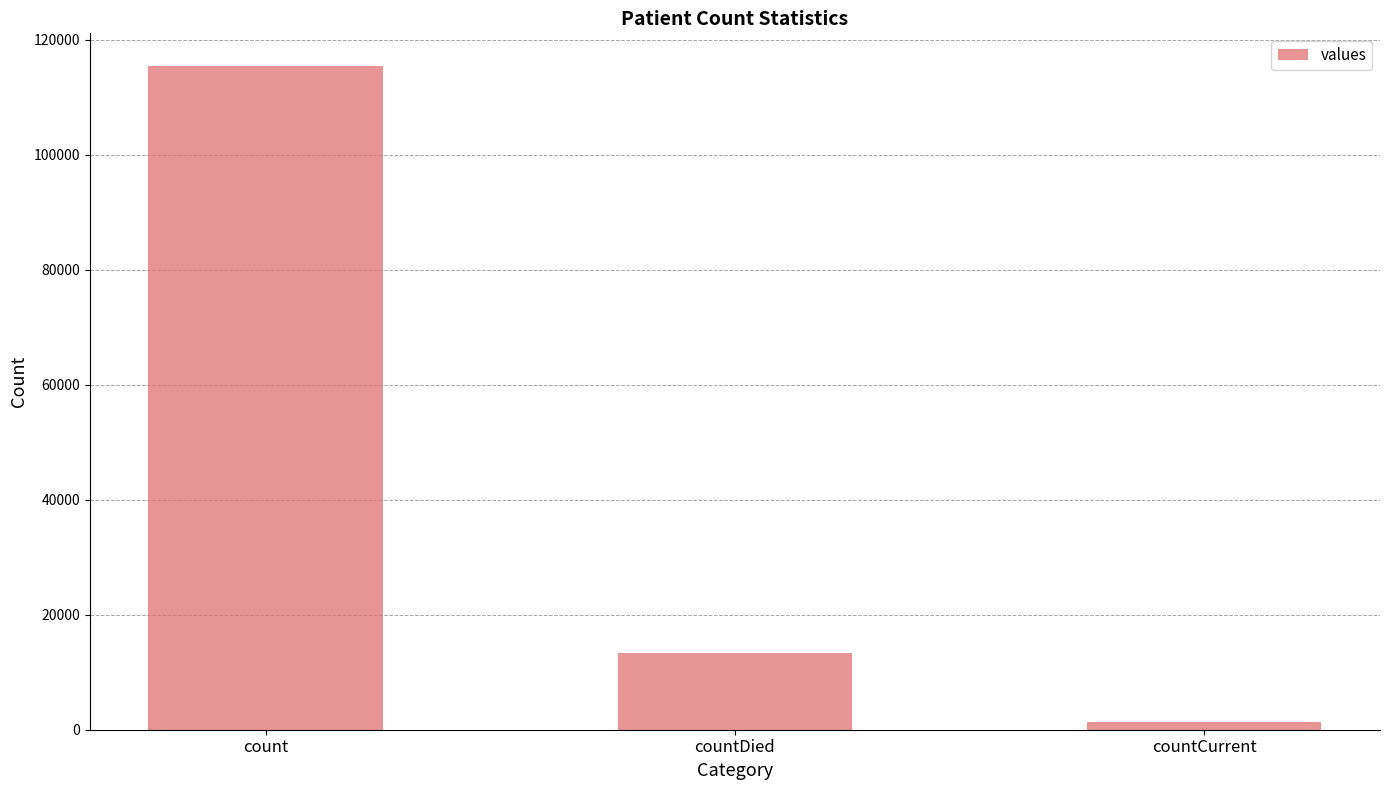

List the labels in order of value, largest first.

count, countDied, countCurrent